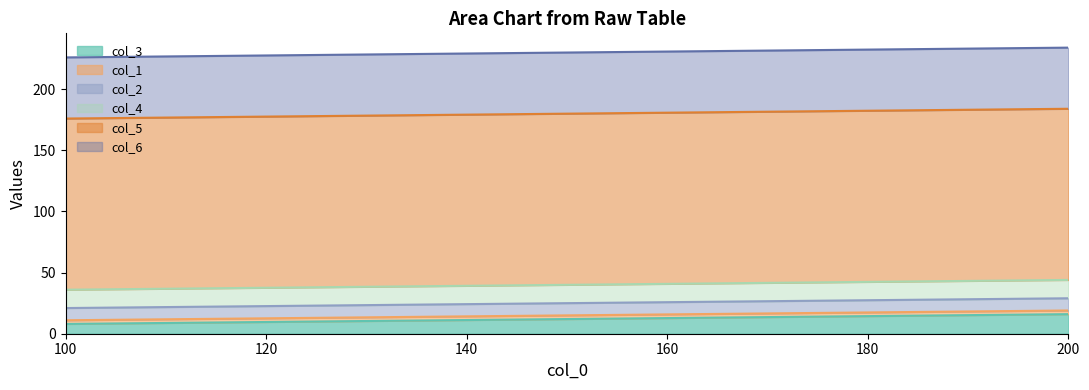

What is the total value across all series at 200?

234